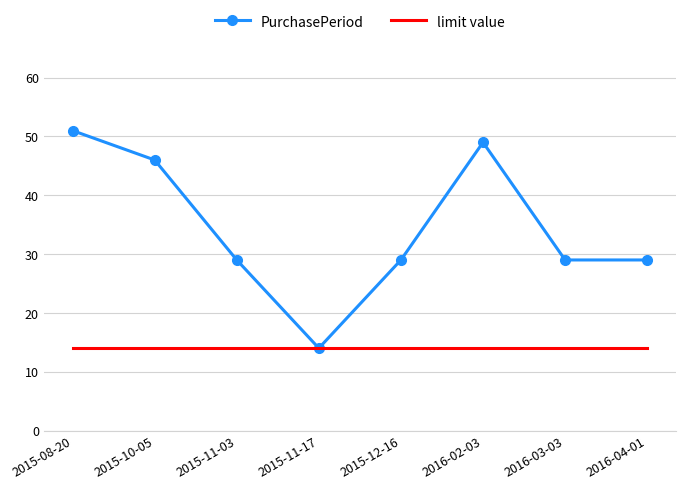

Rank the series at 2015-10-05 from lowest to highest value.

limit value, PurchasePeriod